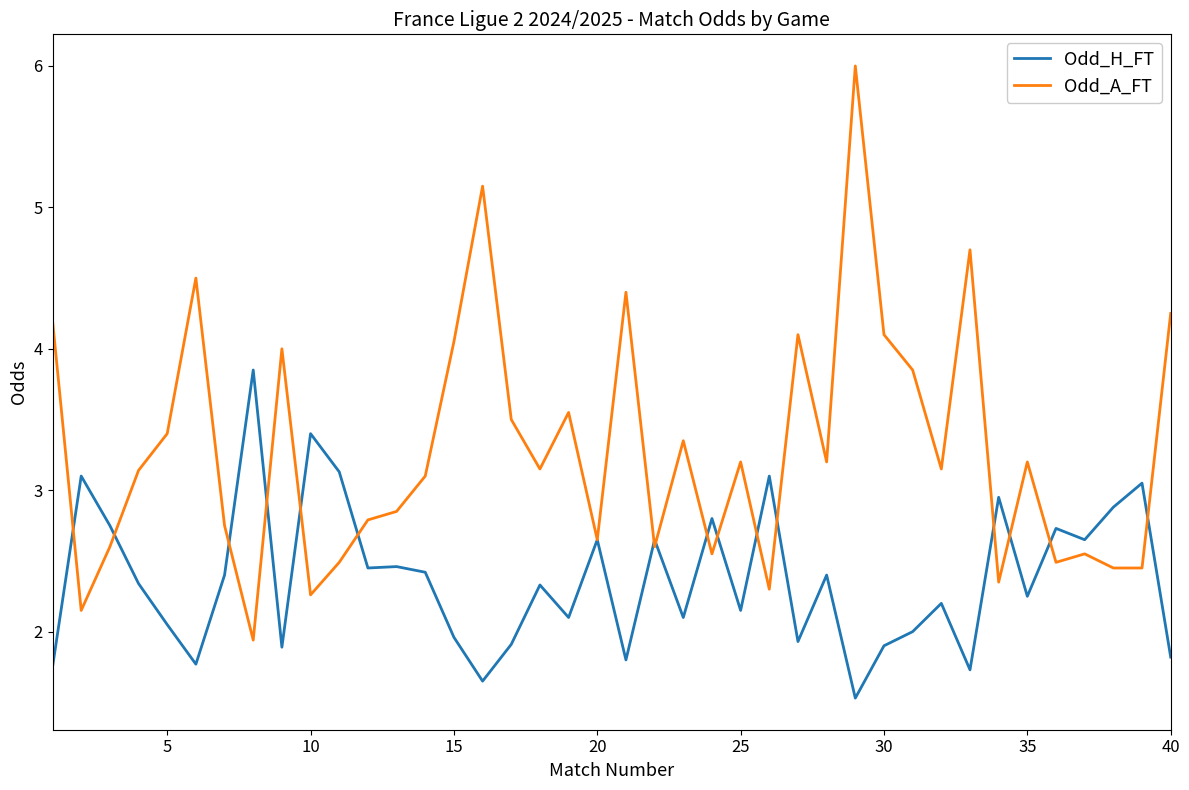

Which series has the largest range (max minus min)?

Odd_A_FT